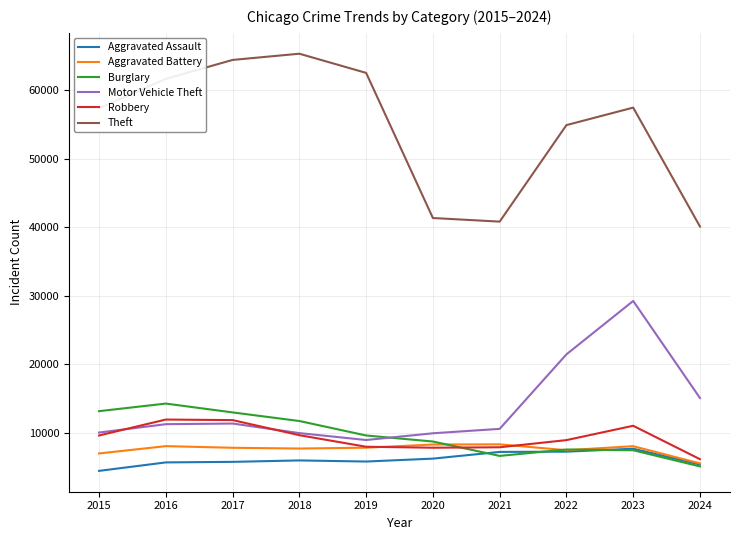

What is the highest value of the Motor Vehicle Theft series?

29249